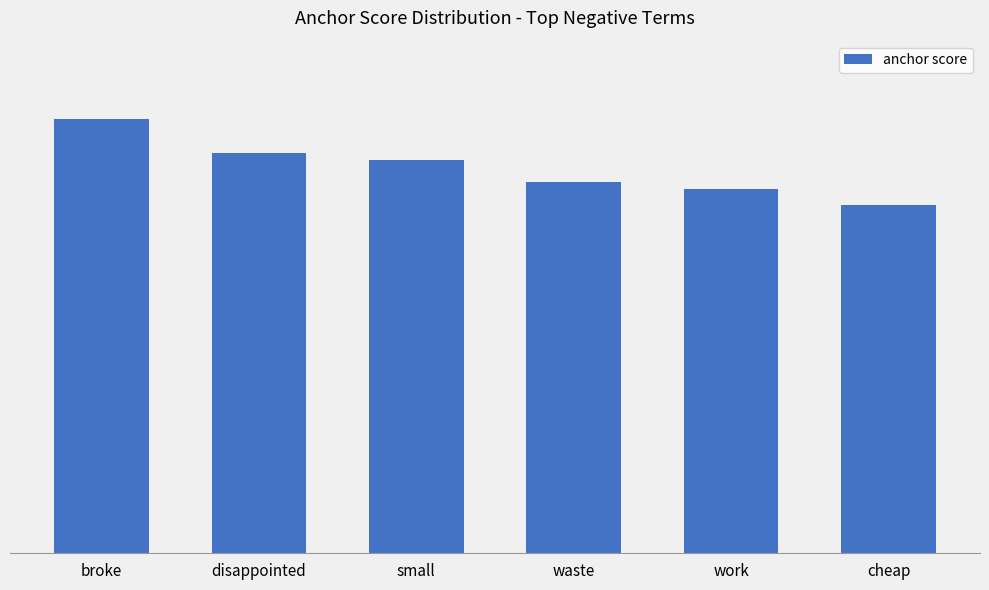

Does the chart contain any negative values?

No